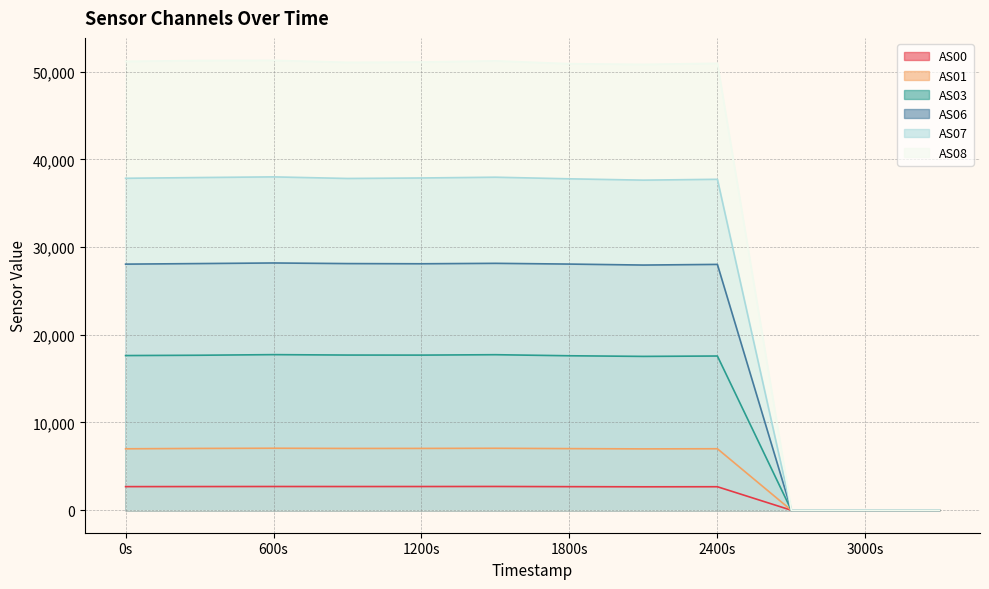

At which category is the sum across all series the highest?

600s